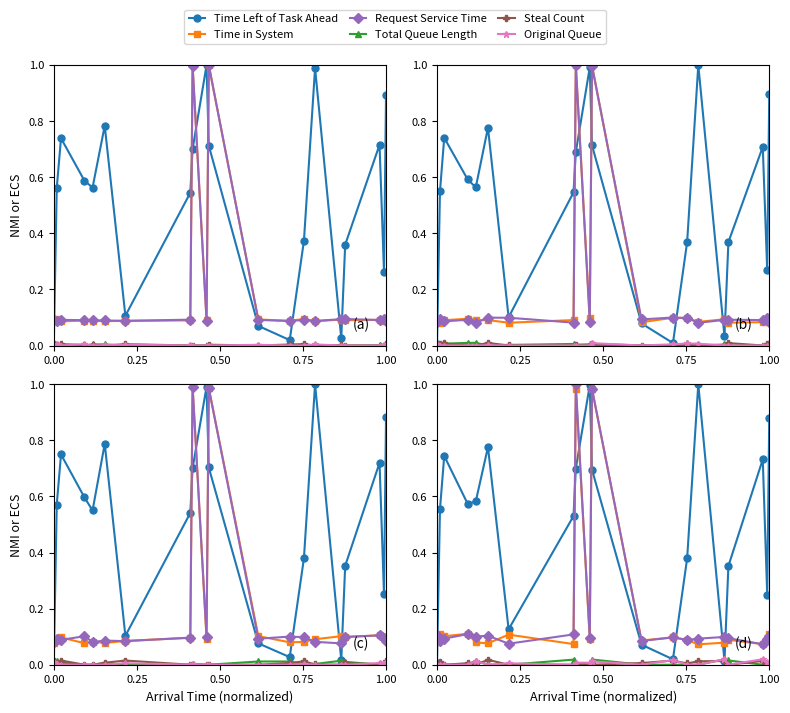

What is the greatest value displayed?

1.0